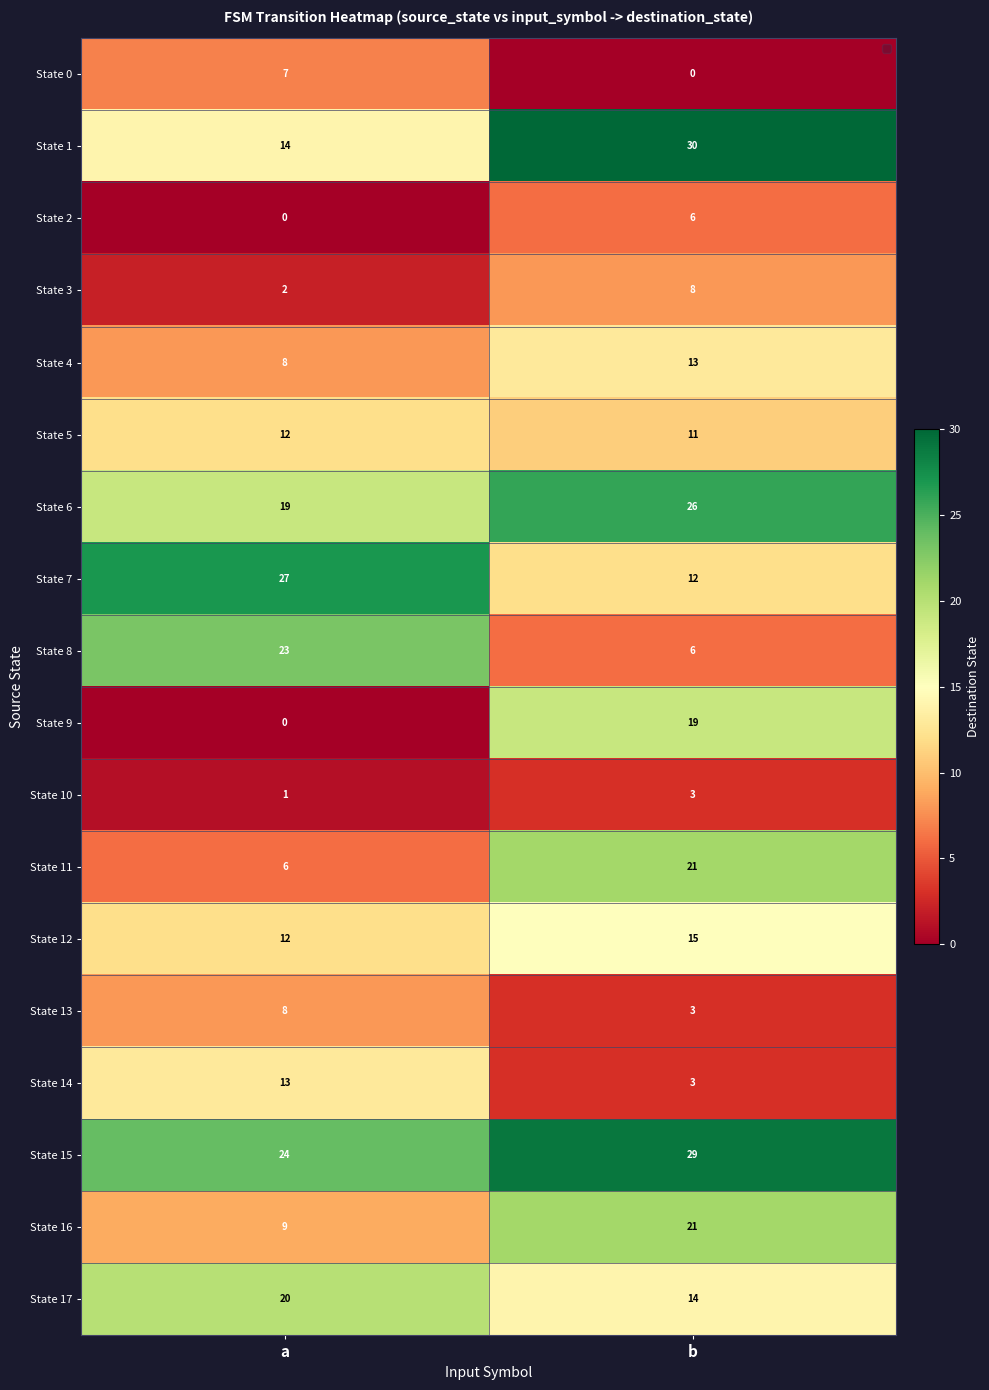

Rank the categories by State 5 value from highest to lowest.

a, b